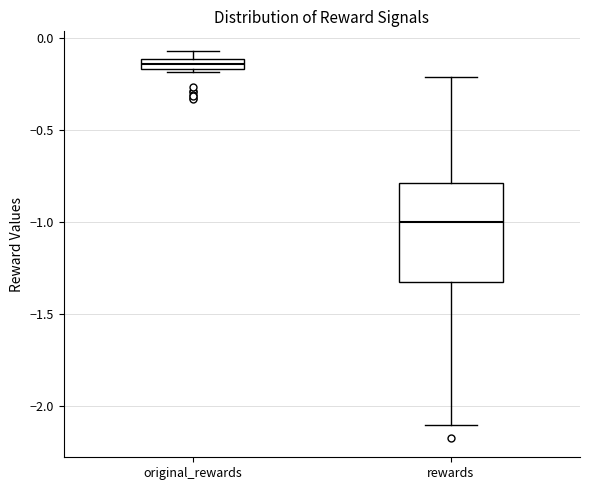

Which box has the lowest median line?

rewards